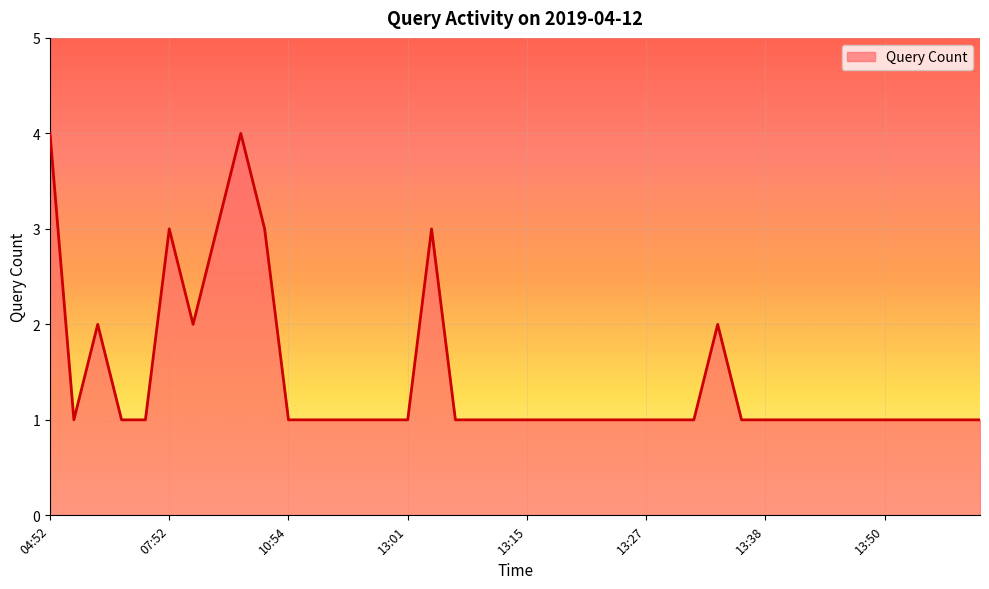

What is the maximum value shown in the chart?

4